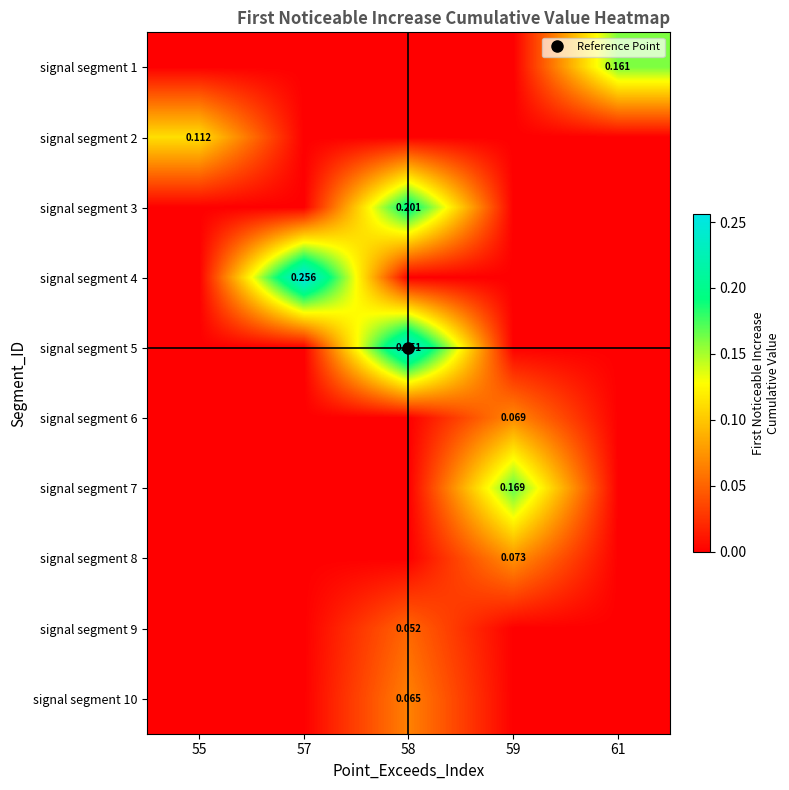

What is the total value across all series at 57?

0.3